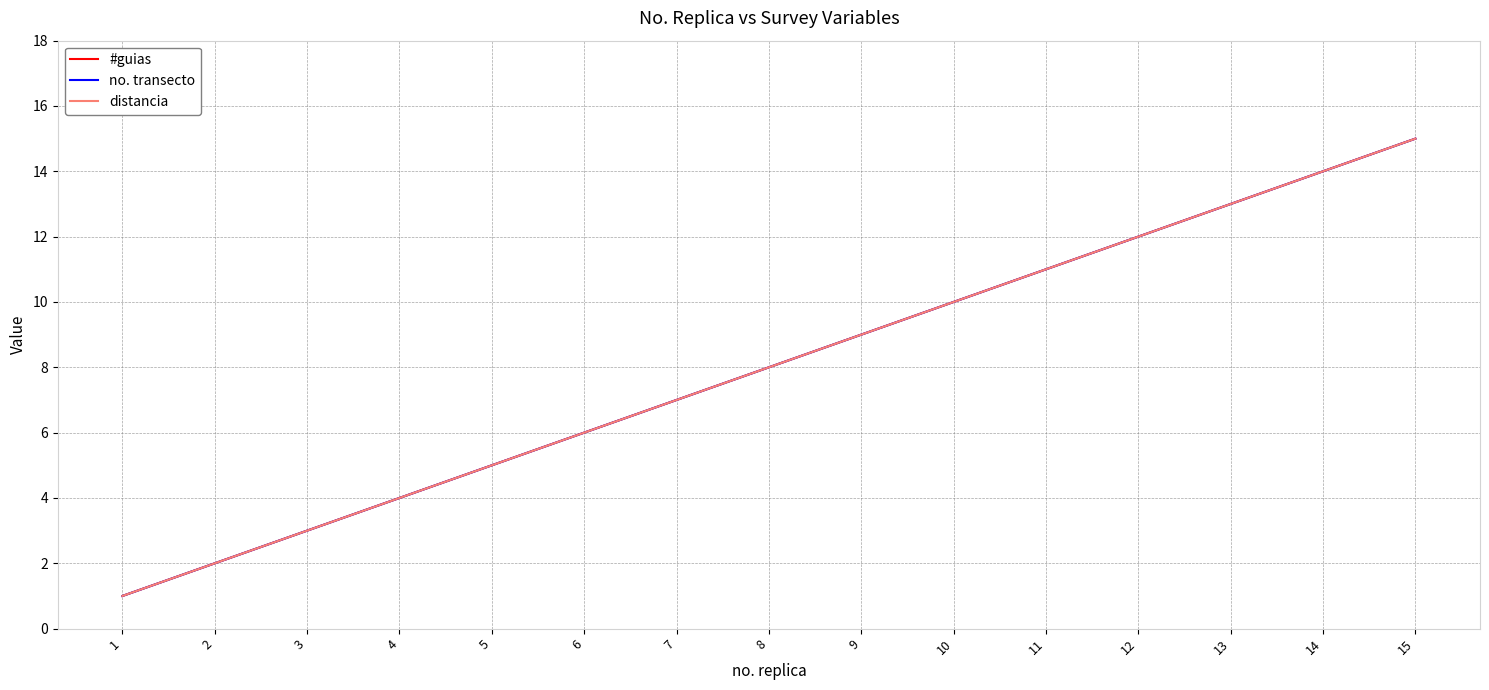

Where is #guias nearest to the value 8?

8